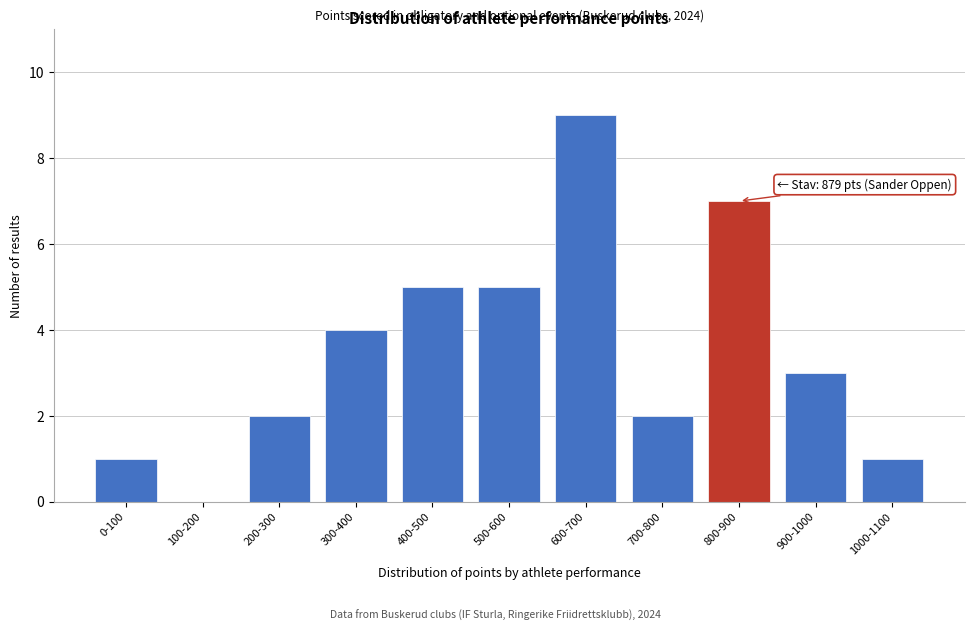

Reading right to left, extract all data points from this chart.

1000-1100=1	900-1000=3	800-900=7	700-800=2	600-700=9	500-600=5	400-500=5	300-400=4	200-300=2	100-200=0	0-100=1